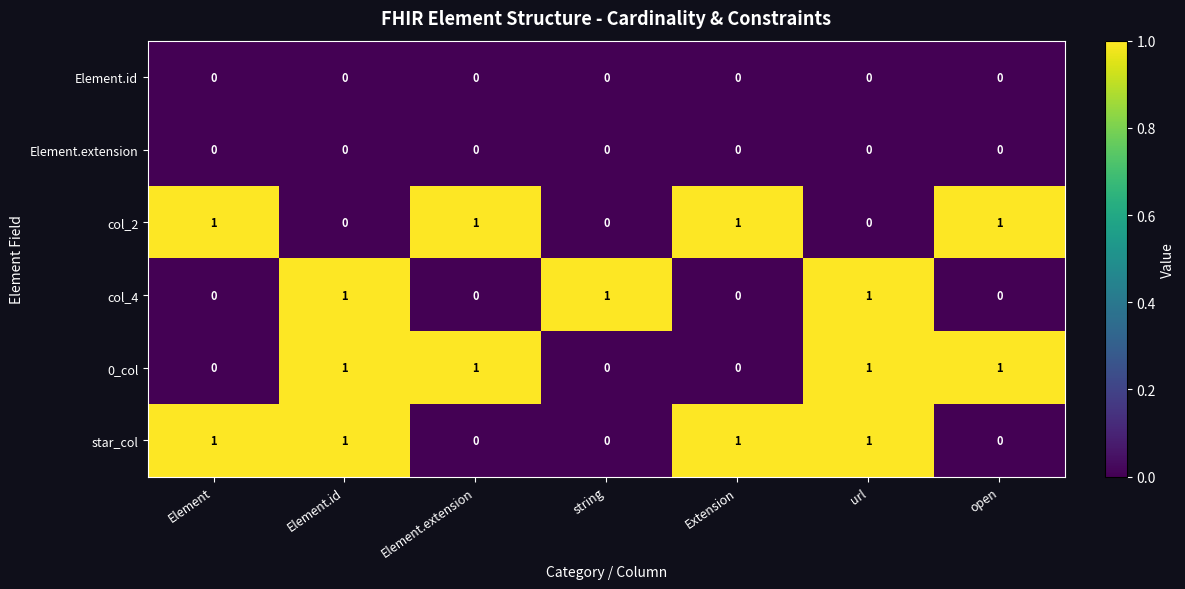

Count the col_4 values in the range 0 to 1.

7